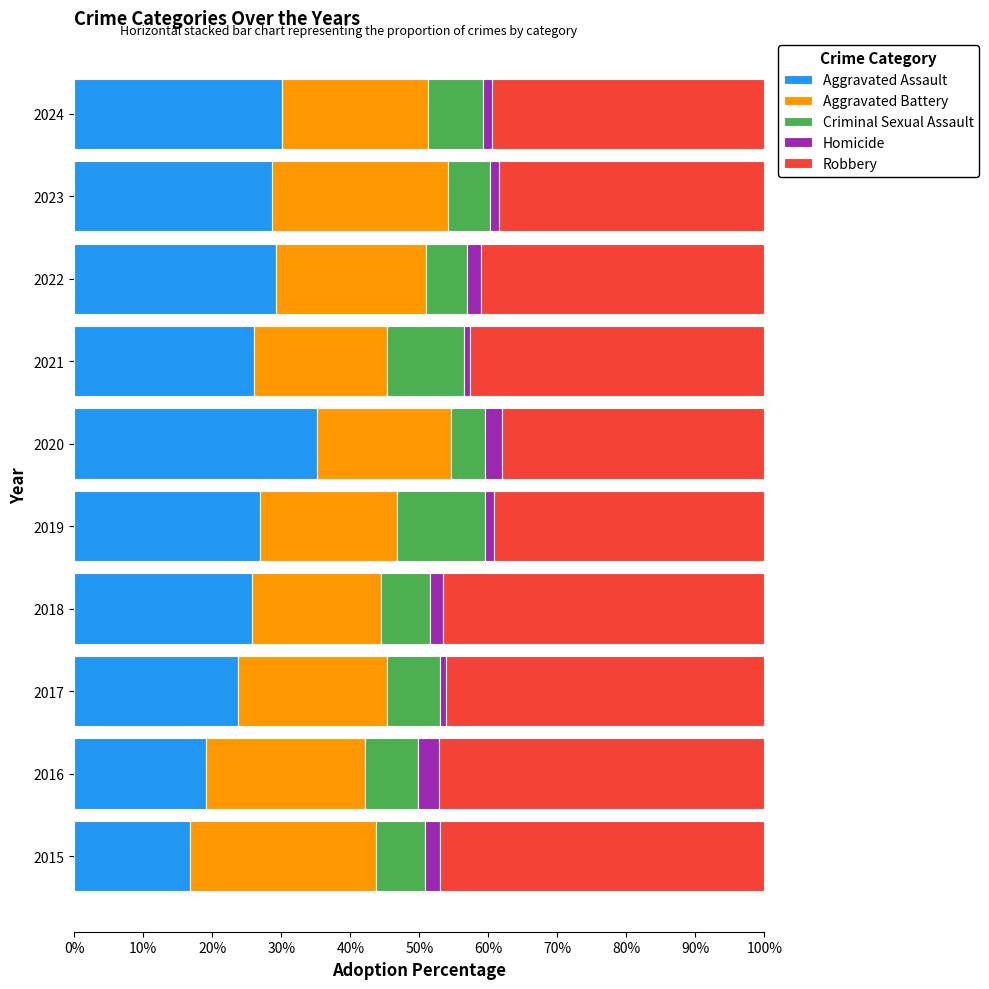

What is the highest value of the Aggravated Assault series?

35.2